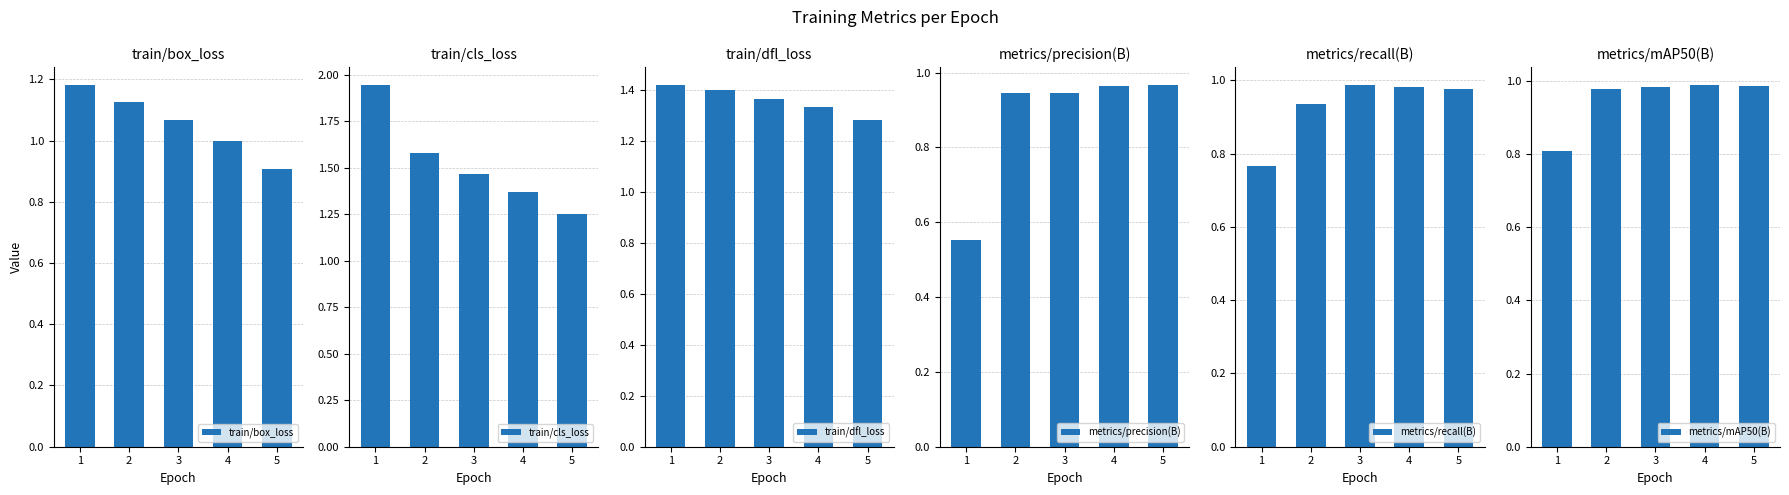

Rank the series by their maximum value, from lowest to highest.

metrics/precision(B), metrics/recall(B), metrics/mAP50(B), train/box_loss, train/dfl_loss, train/cls_loss